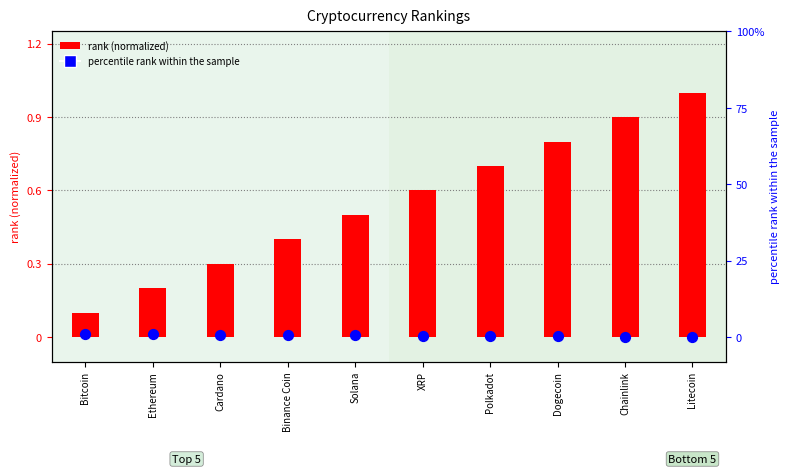

Which series has the largest total across all categories?

rank (normalized)